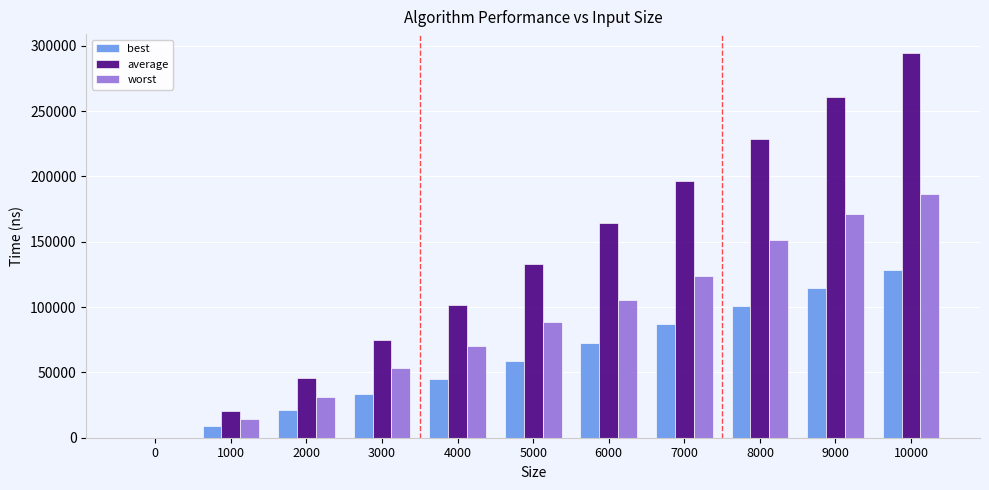

How many categories are shown in the chart?

11